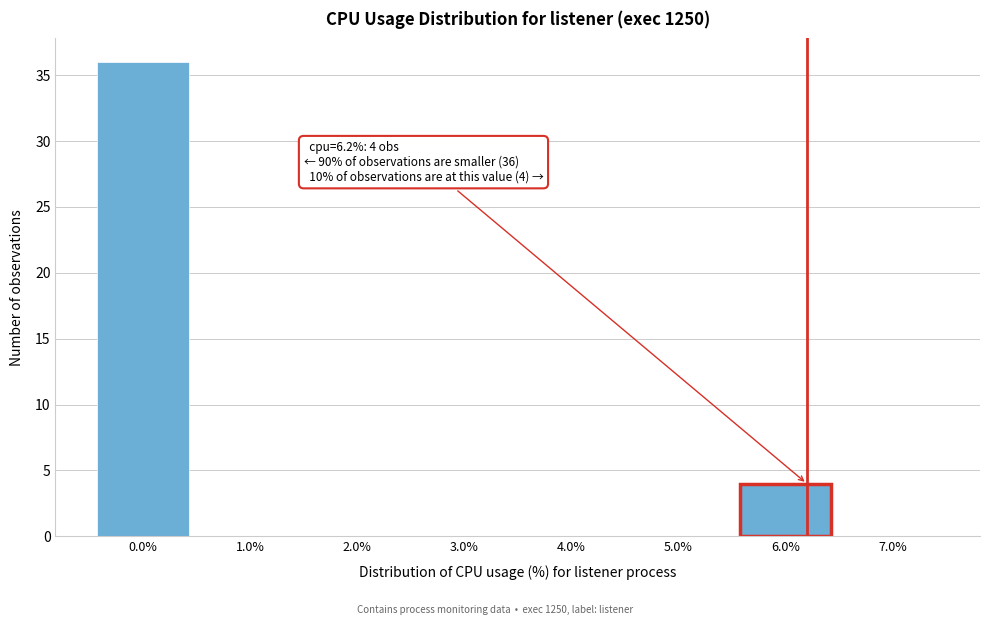

Which range on the x-axis has the tallest bar?

-0.5 to 0.5